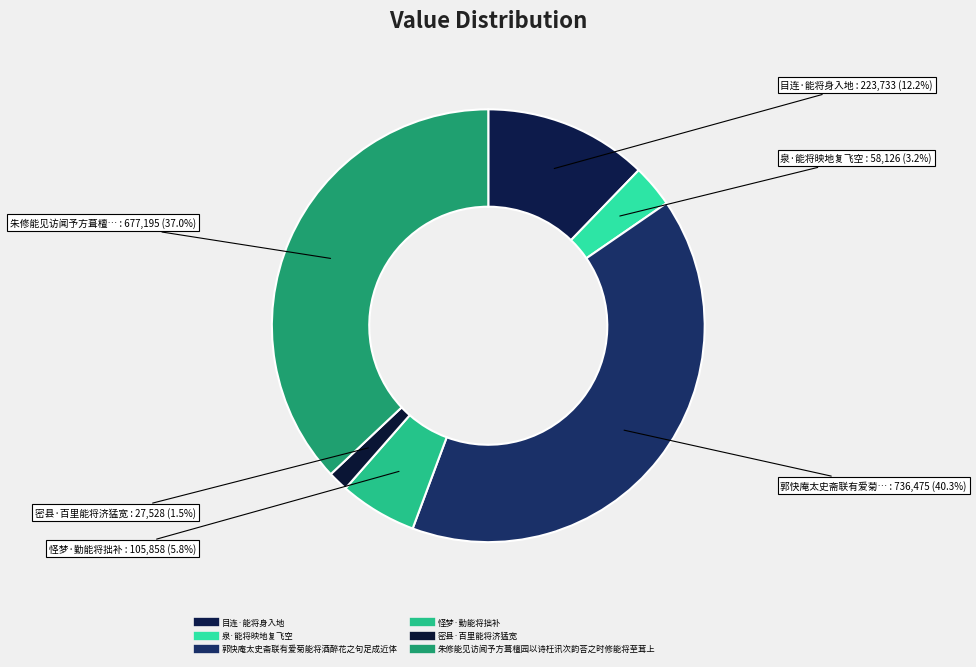

Count the number of slices in the pie.

6